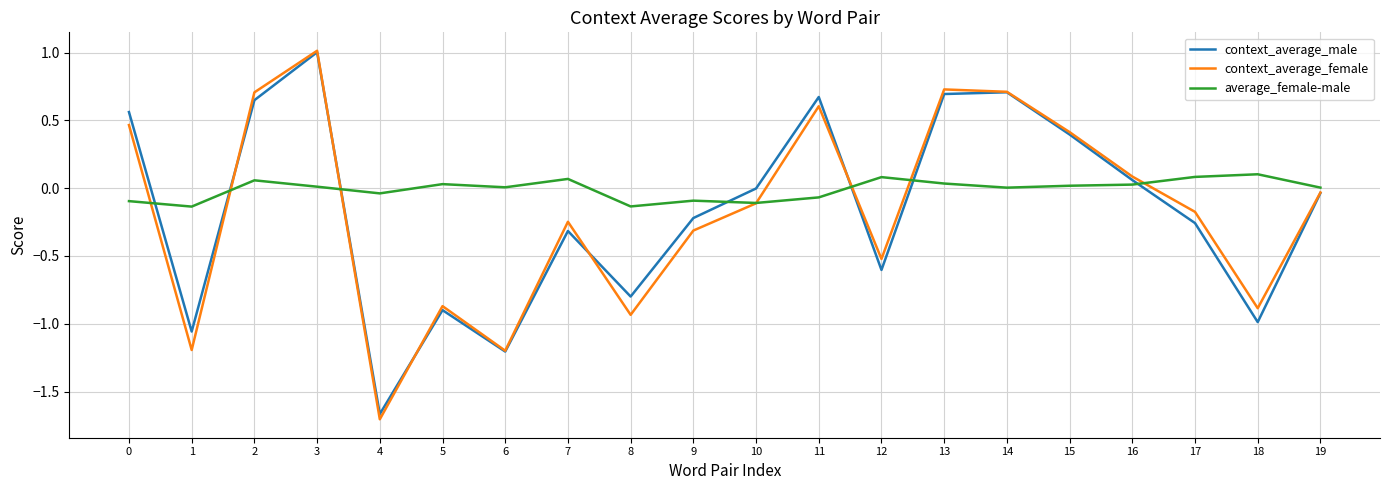

Which series has the largest total across all categories?

average_female-male